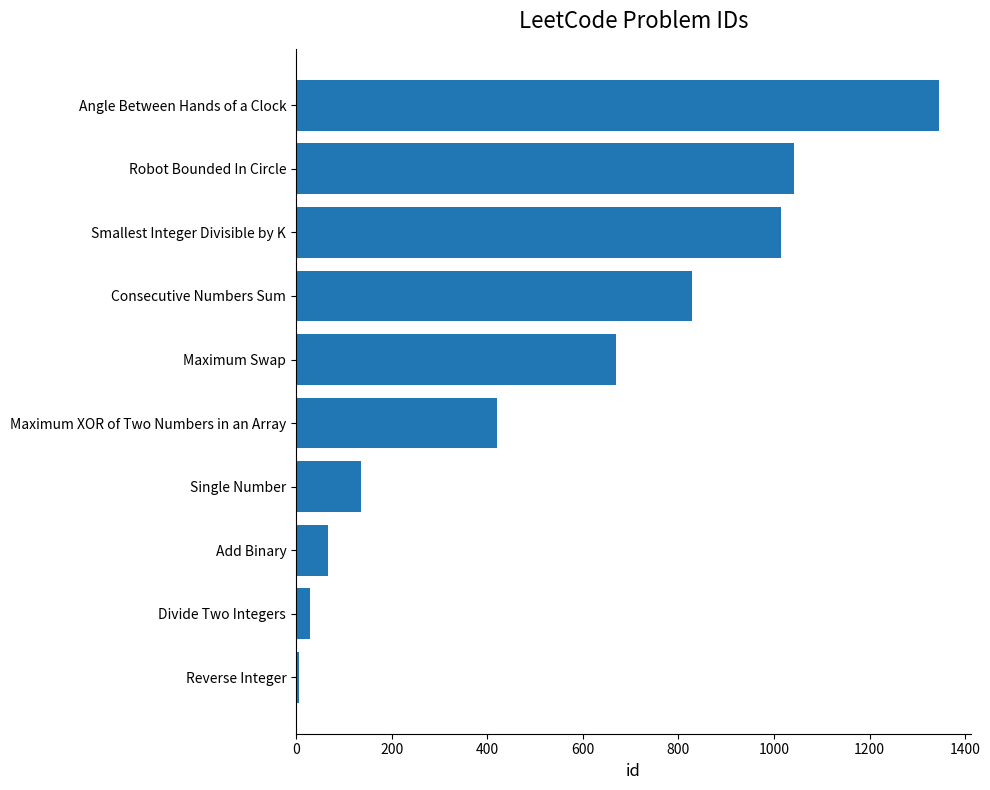

What is the smallest value displayed?

7